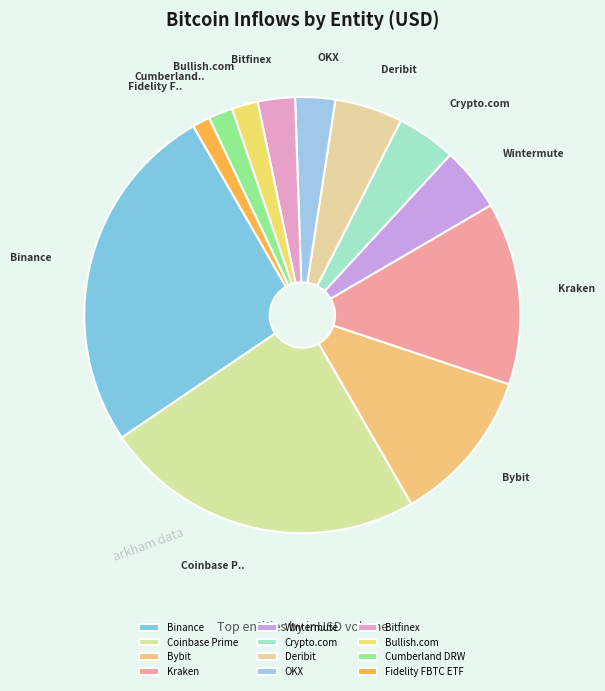

How many slices are in this pie chart?

12